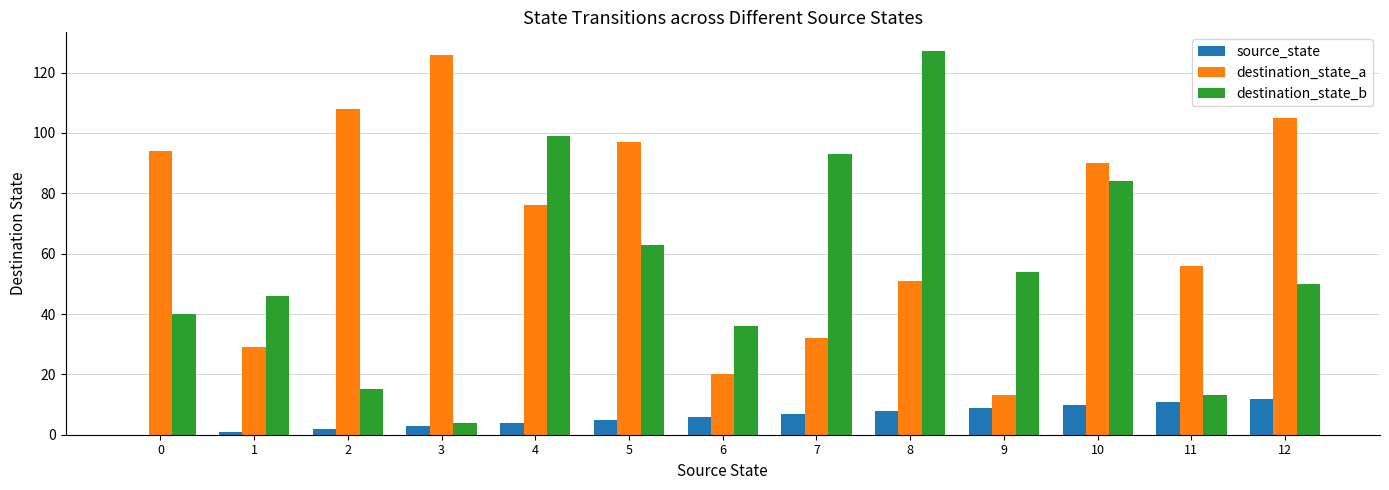

Is the value of destination_state_a at 4 greater than the value of source_state at 7?

Yes